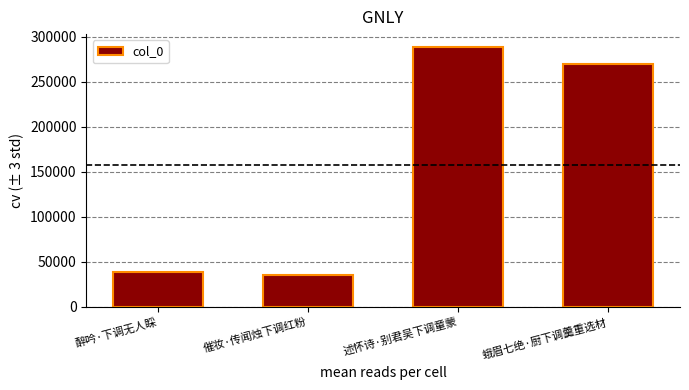

Reading right to left, list all the values displayed in this chart.

蛾眉七绝·厨下调羹重选材=269126	述怀诗·别君吴下调童蒙=288358	催妆·传闻烛下调红粉=35696	醉吟·下调无人睬=38690